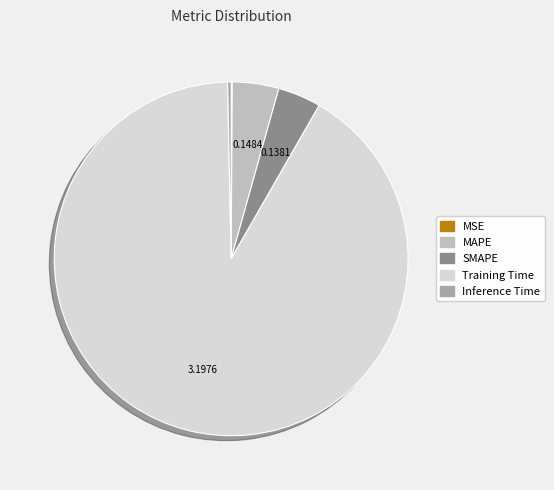

Is Training Time the majority of the pie?

Yes